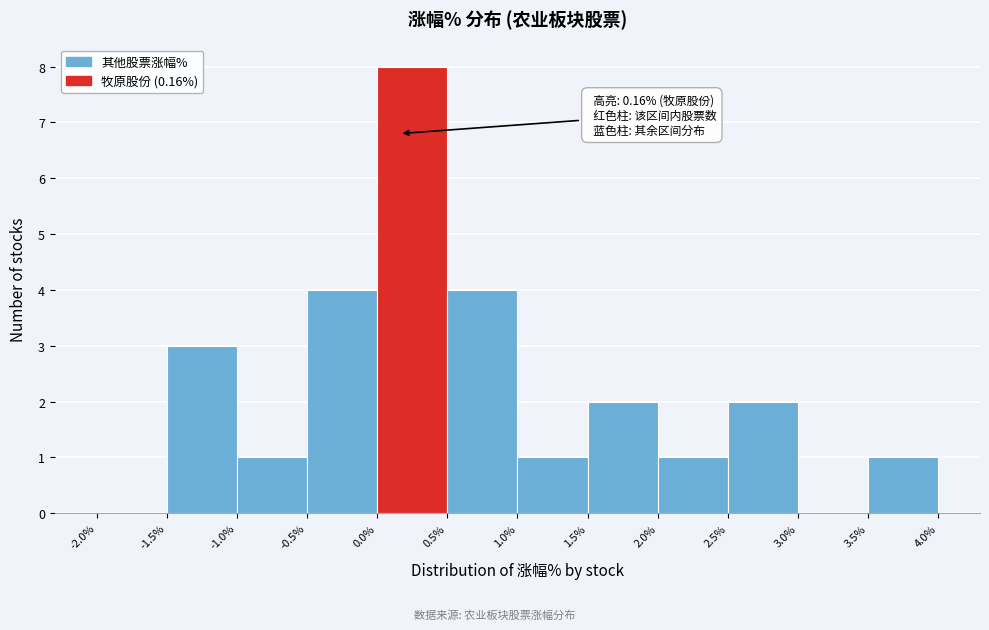

Over which range of the x-axis is the bar tallest?

0.0% to 0.5%